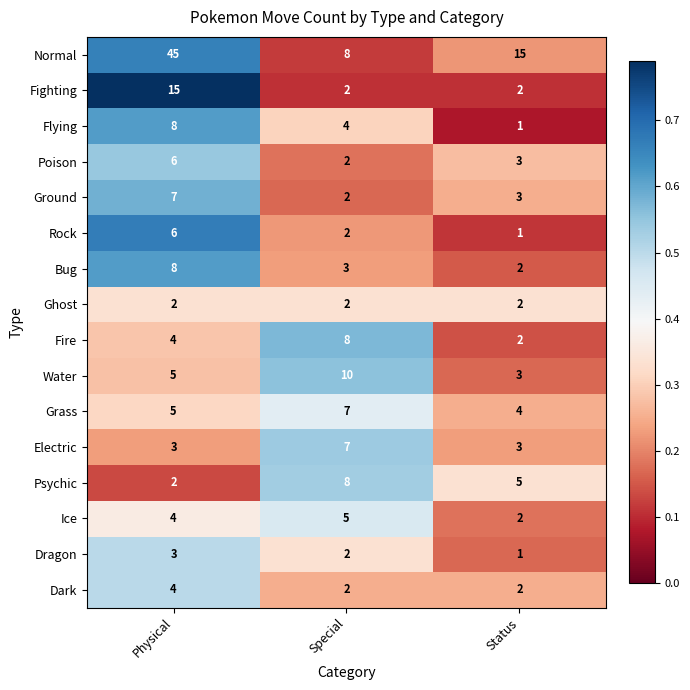

What is the average value of the Poison series?

4